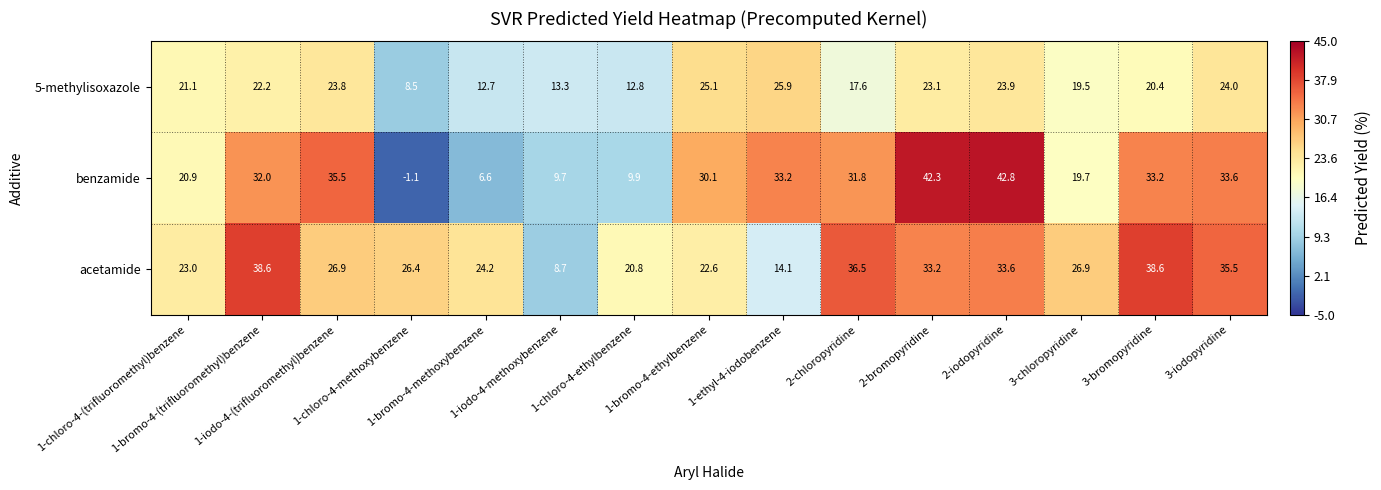

What is the maximum value shown in the chart?

42.8